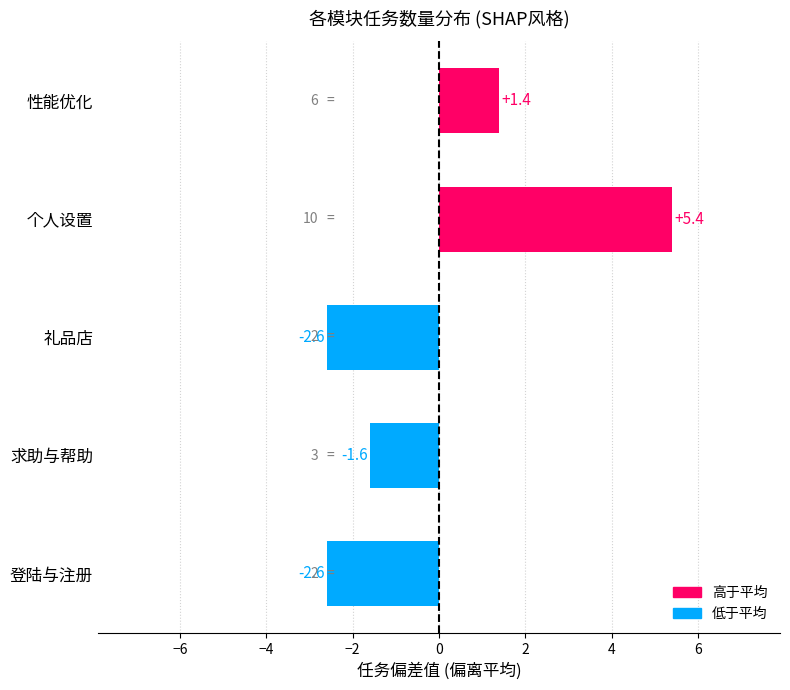

Reading bottom to top, transcribe all the data shown in this chart.

登陆与注册=-2.6	求助与帮助=-1.6	礼品店=-2.6	个人设置=5.4	性能优化=1.4